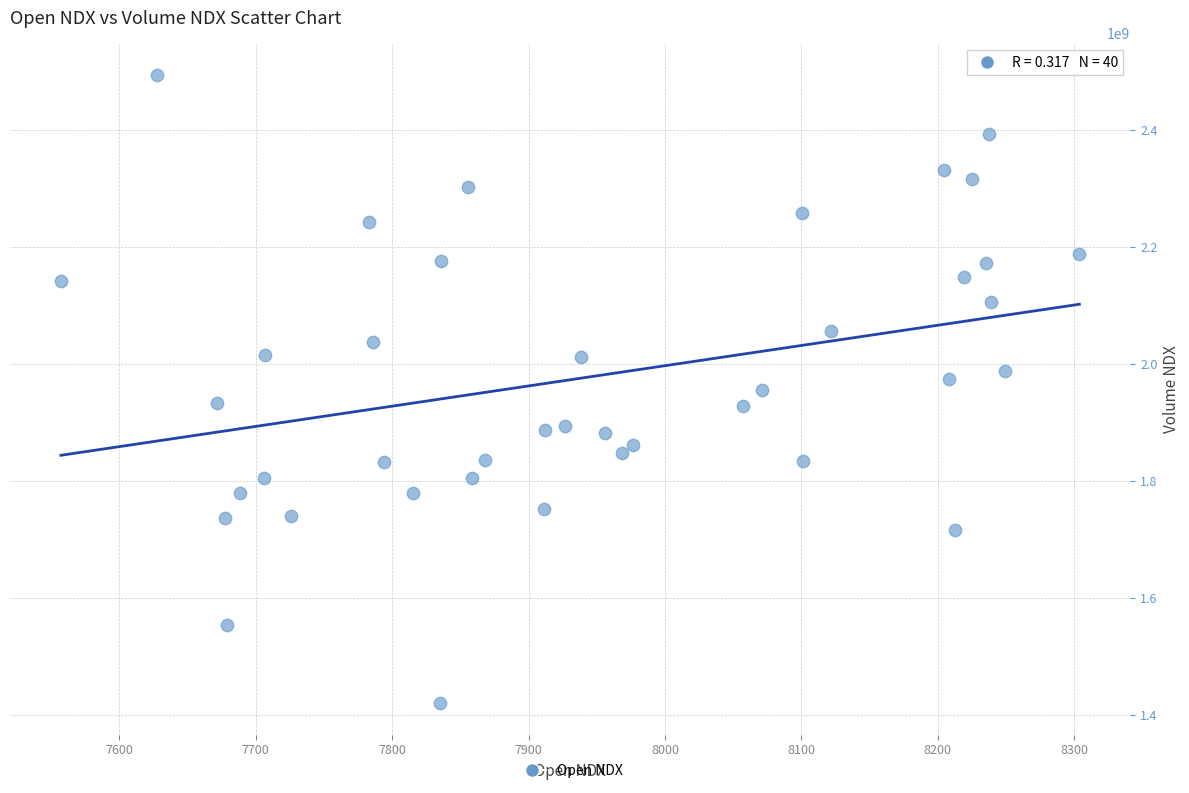

What is the range of Y values (max minus min)?

1075430000